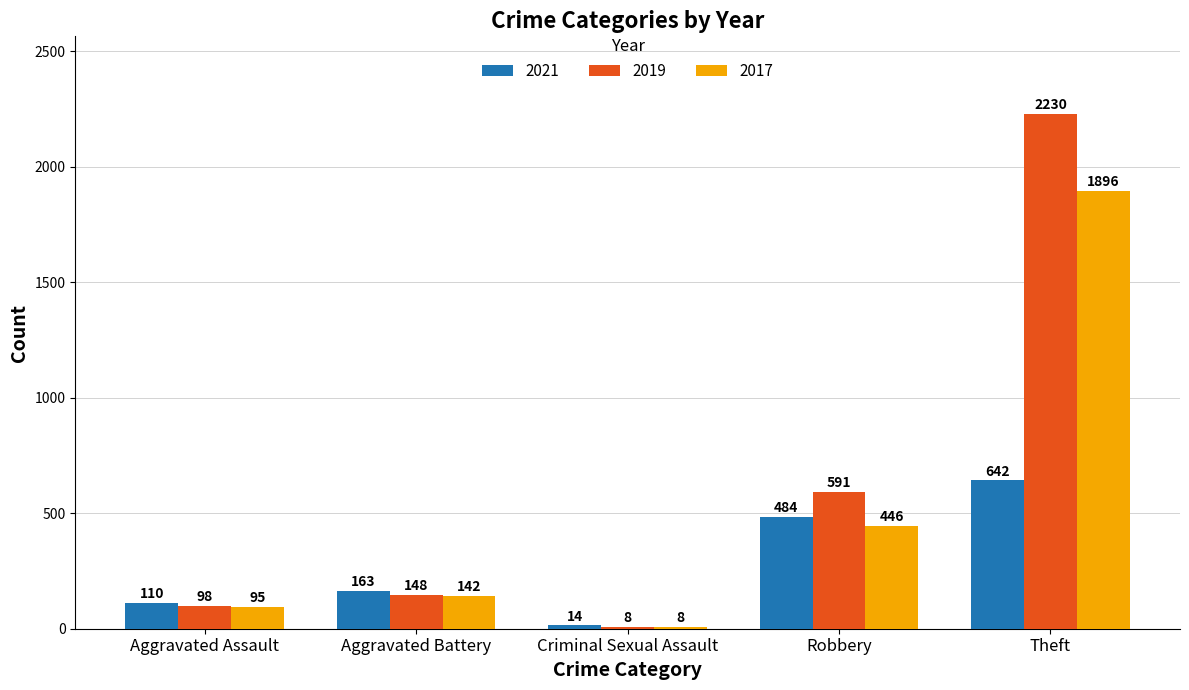

What is the difference between the second highest and second lowest values in the 2017 series?

351